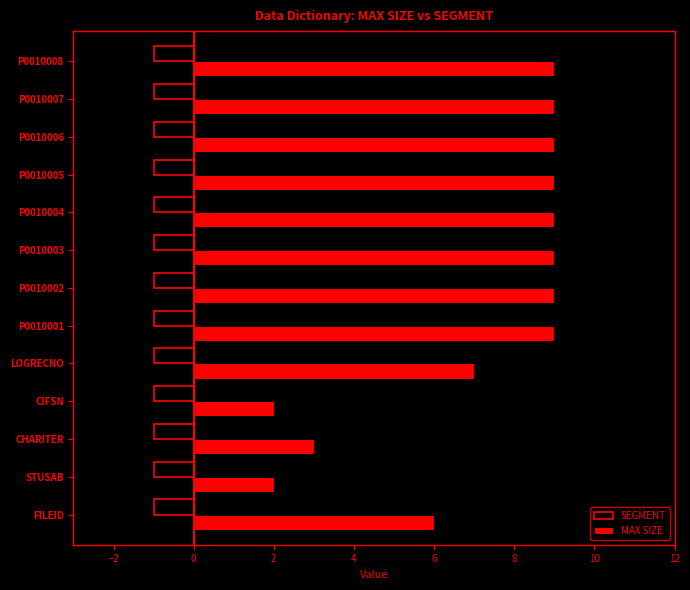

True or false: SEGMENT has a value of -2 at P0010003.

False